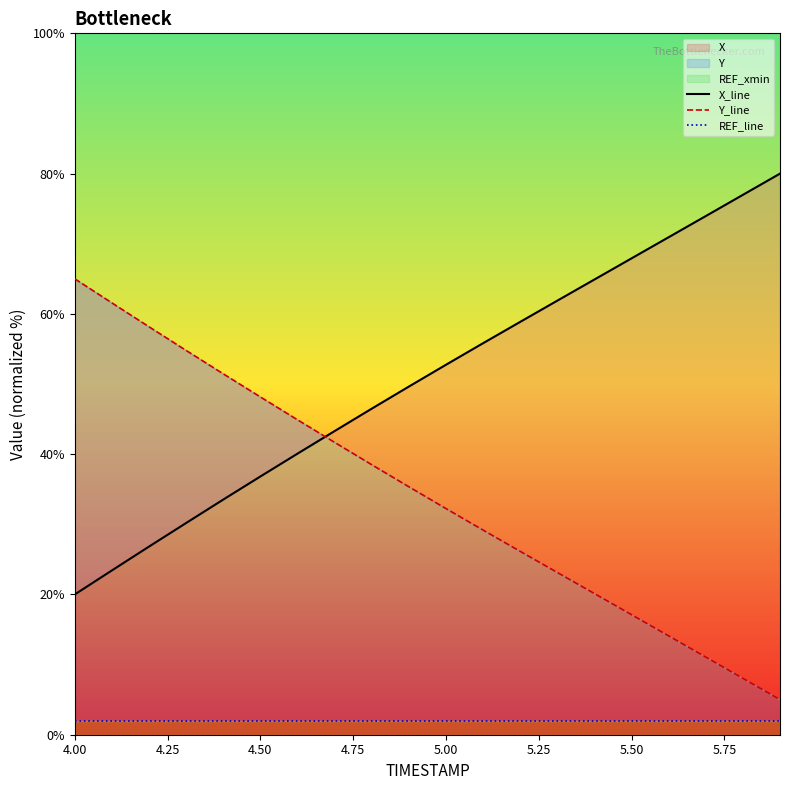

True or false: Y_line and REF_line cross at least once.

False